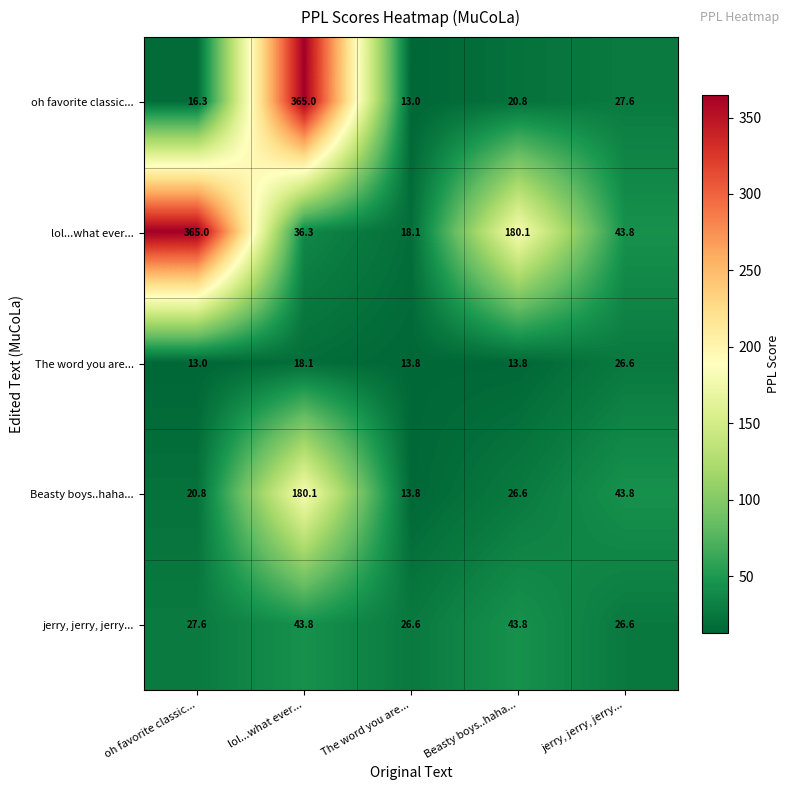

What is the spread (max minus min) of values at The word you are...?

13.6